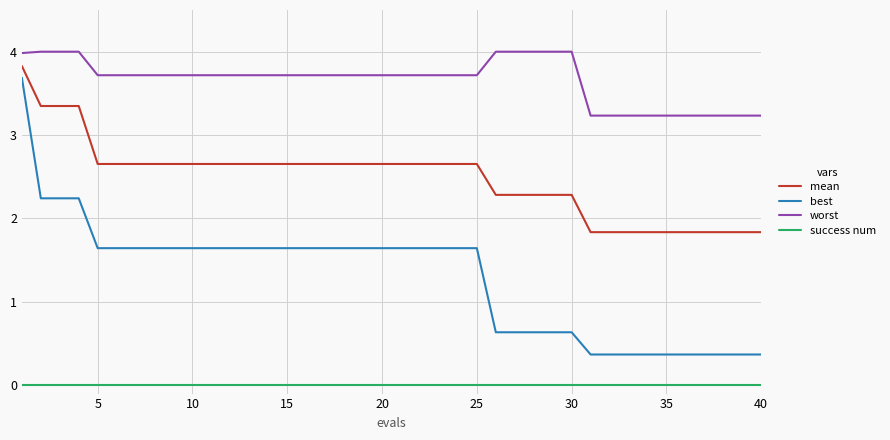

What is the greatest value displayed?

4.0